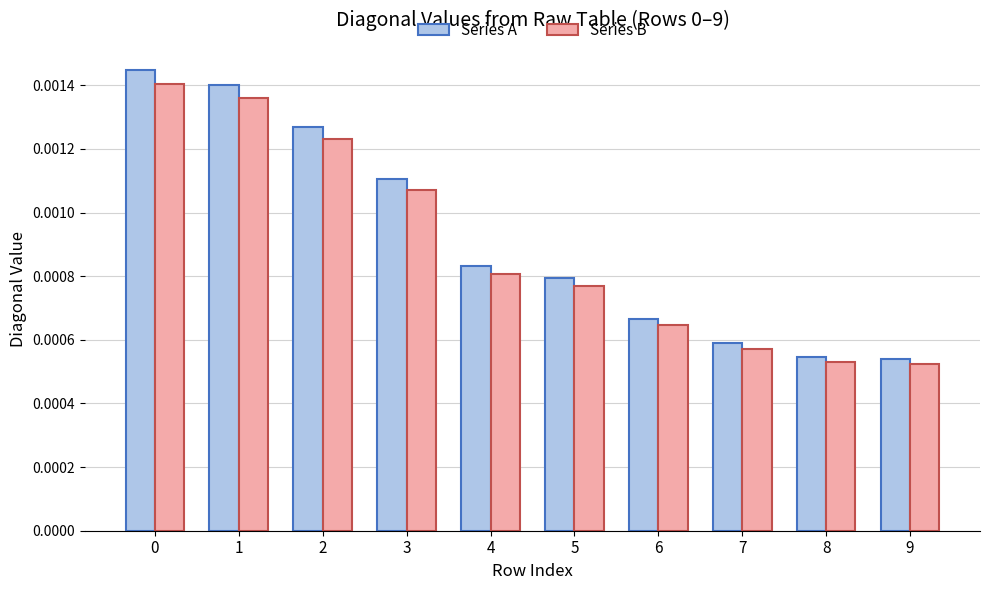

Which series changed the most between 2 and 3?

Series A